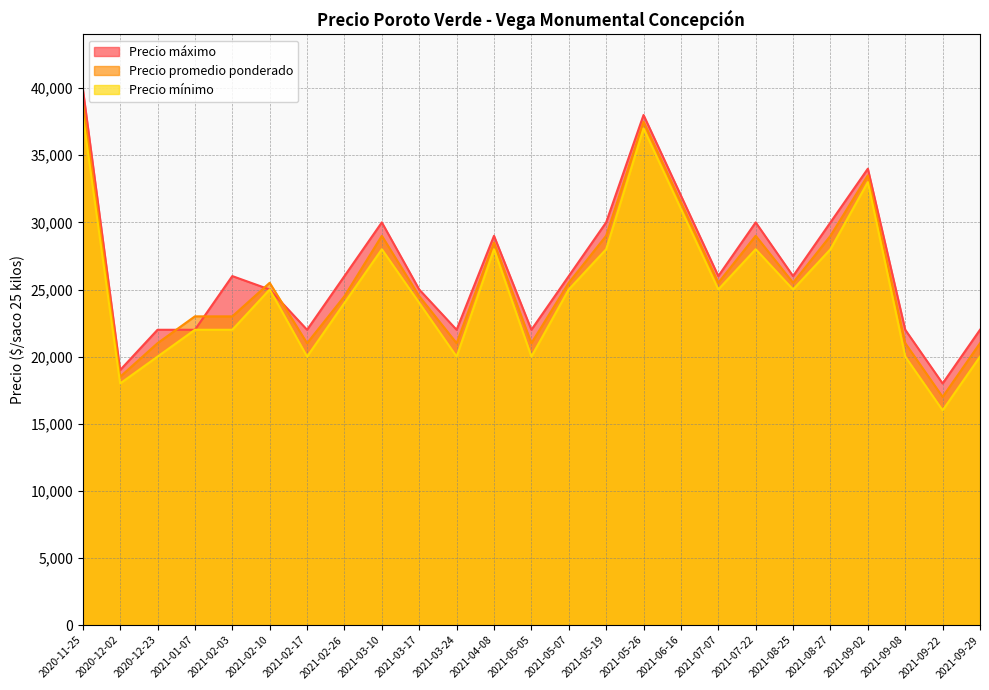

In Precio máximo, how many points are lower than both neighbors (excluding endpoints)?

7